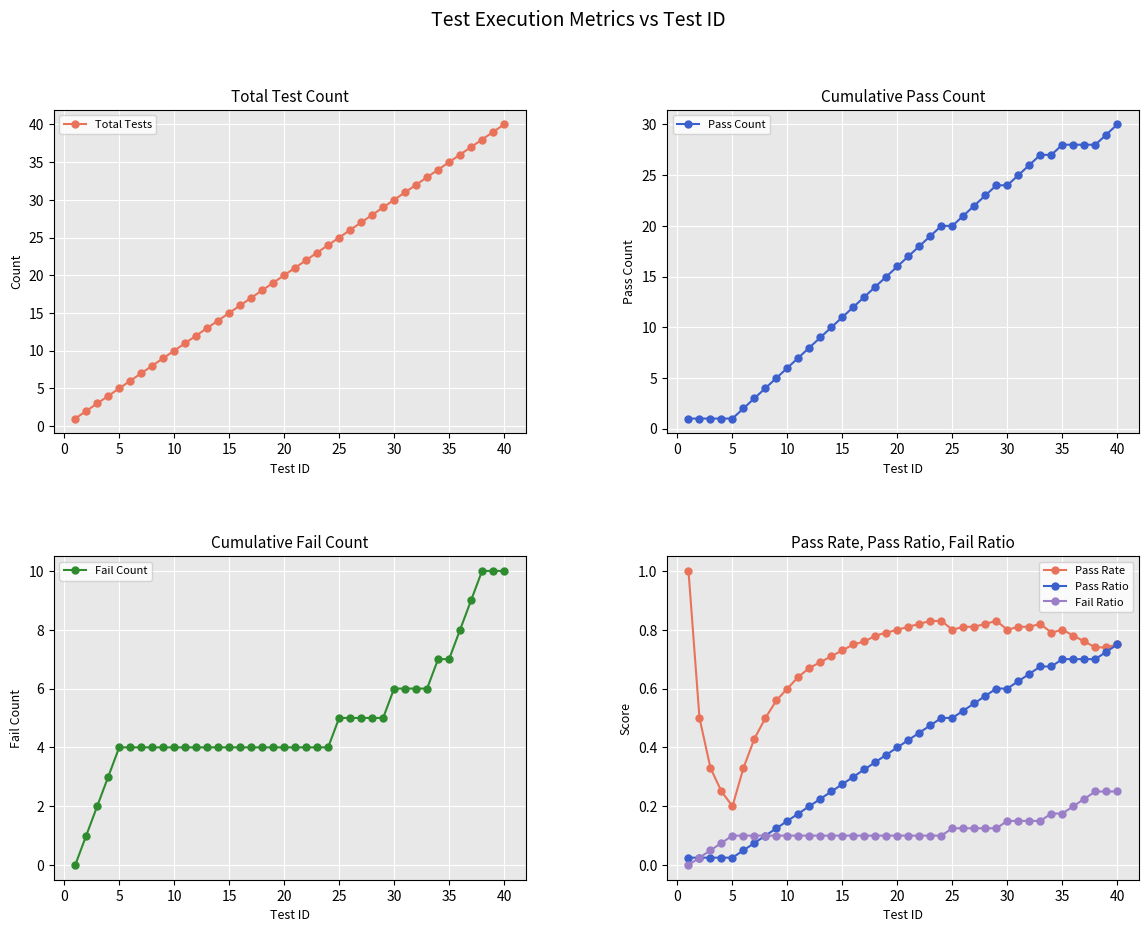

True or false: Fail Ratio has a value of 0.0 at 5.

False